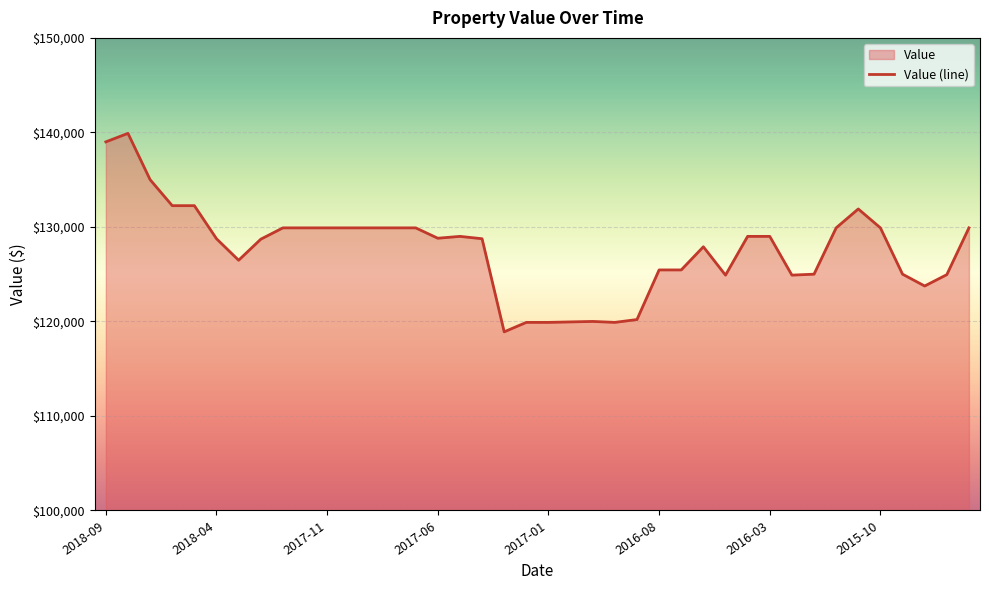

What is the difference between the values at 2015-10 and 2016-06?

2000